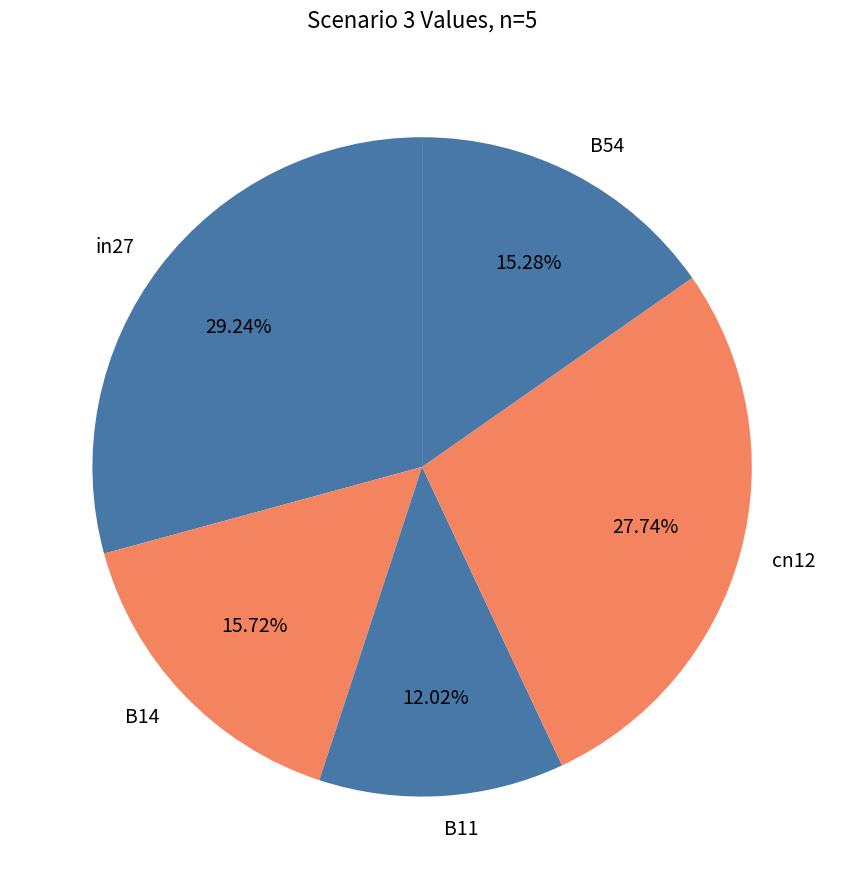

Is the sum of B14 and cn12 greater than half?

No